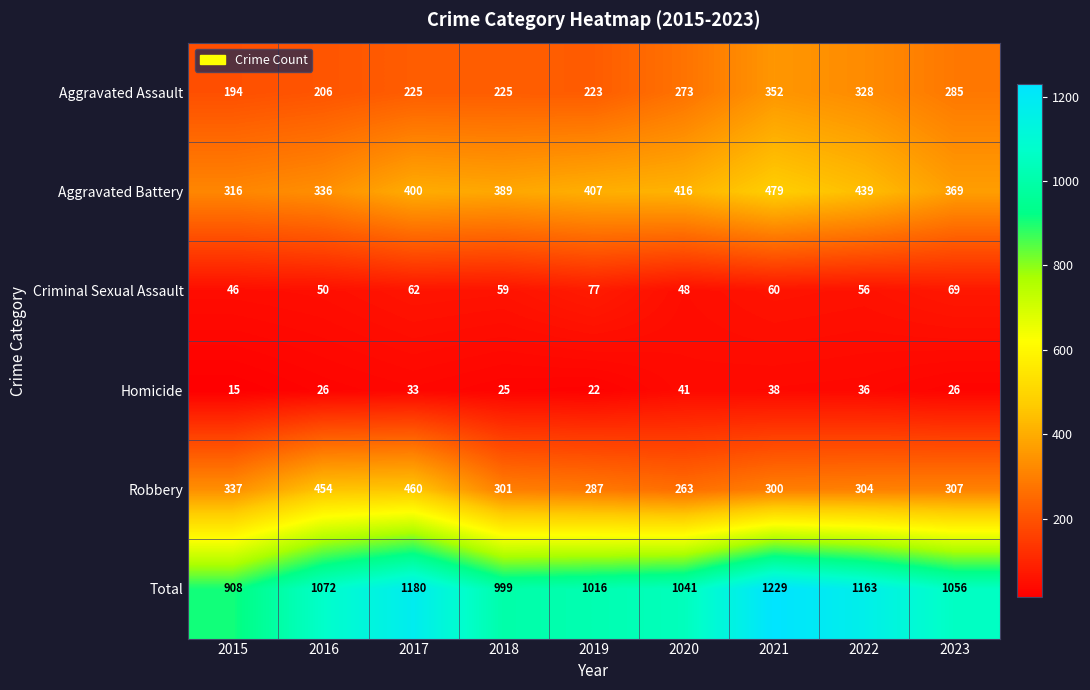

The value of Homicide at 2017 is 20. True or false?

False